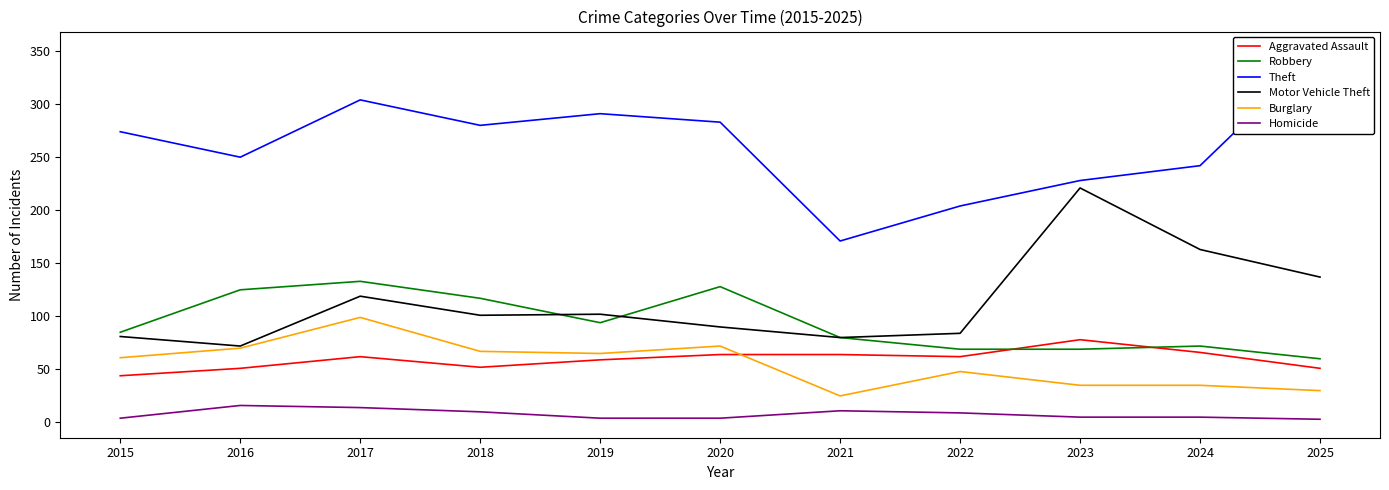

What are all the series names shown in the legend?

Aggravated Assault, Robbery, Theft, Motor Vehicle Theft, Burglary, Homicide